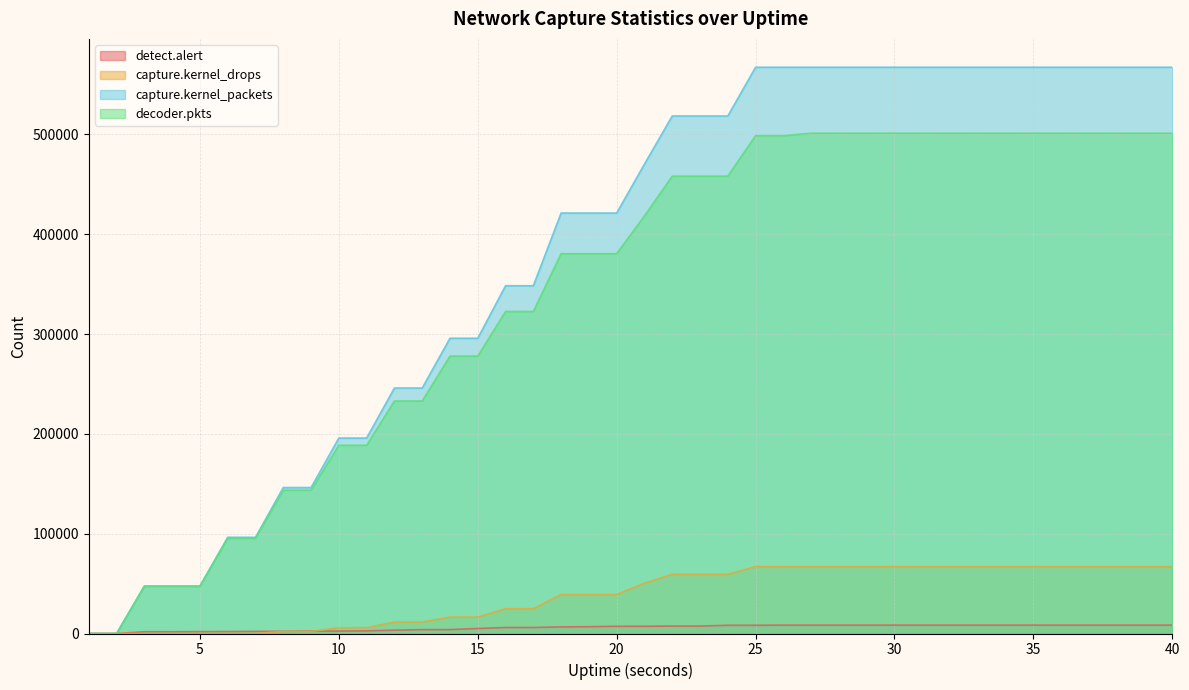

What is the value of the detect.alert point at the 12th from the left?

3366